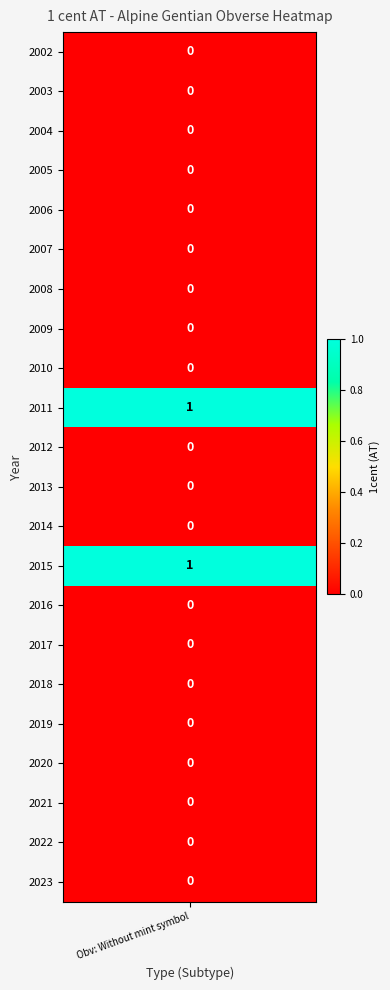

The value at 2005 is 0. True or false?

True